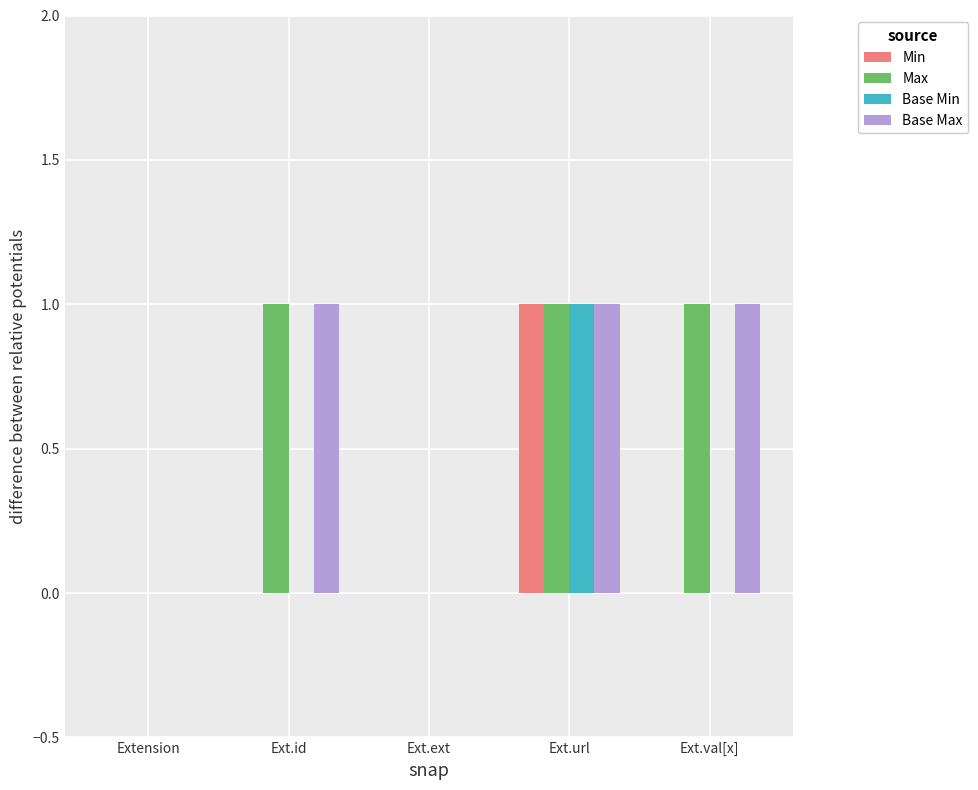

Reading left to right, transcribe all the data shown in this chart.

Min: 0	0	0	1	0
Max: 0	1	0	1	1
Base Min: 0	0	0	1	0
Base Max: 0	1	0	1	1